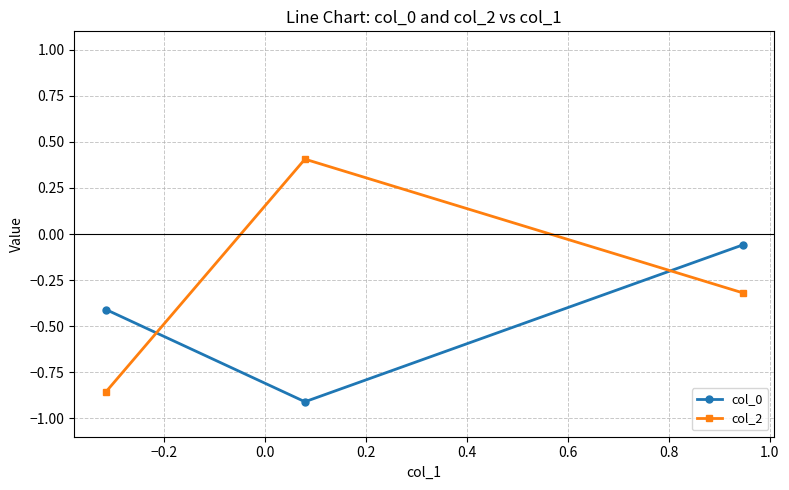

Which series has the widest spread of values?

col_2